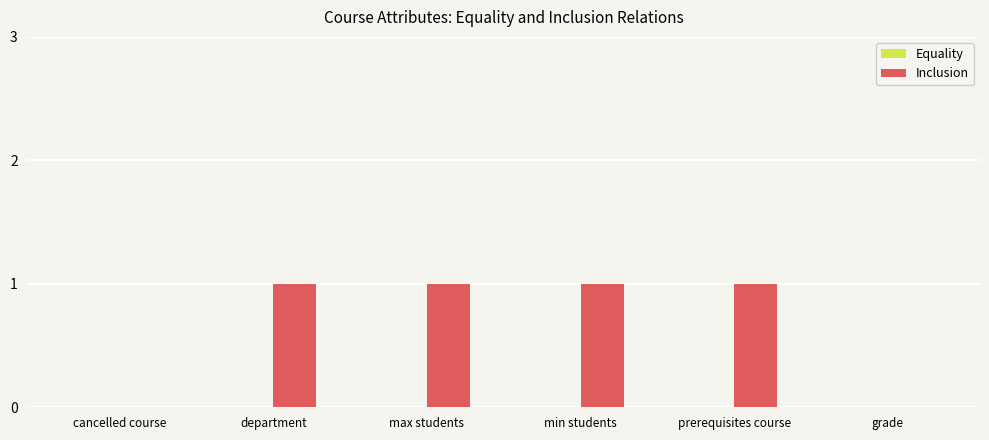

What is the change in value from cancelled course to max students?

+1